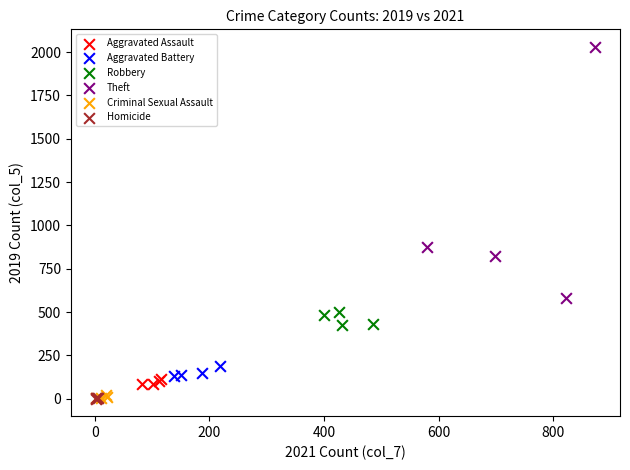

Which series reaches the maximum Y coordinate?

Theft